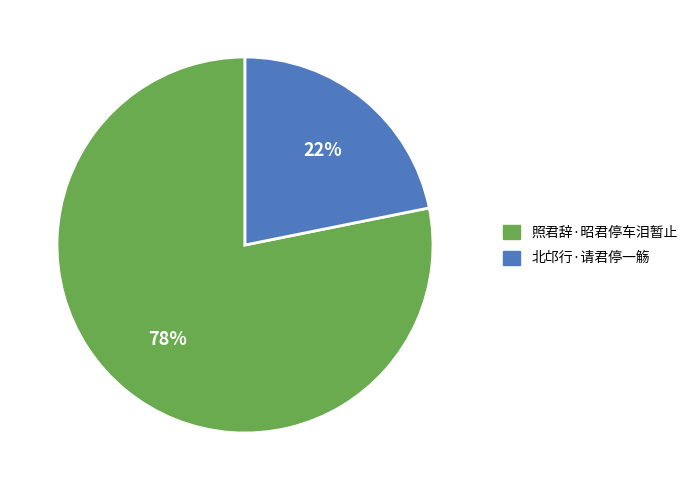

Count the number of slices in the pie.

2